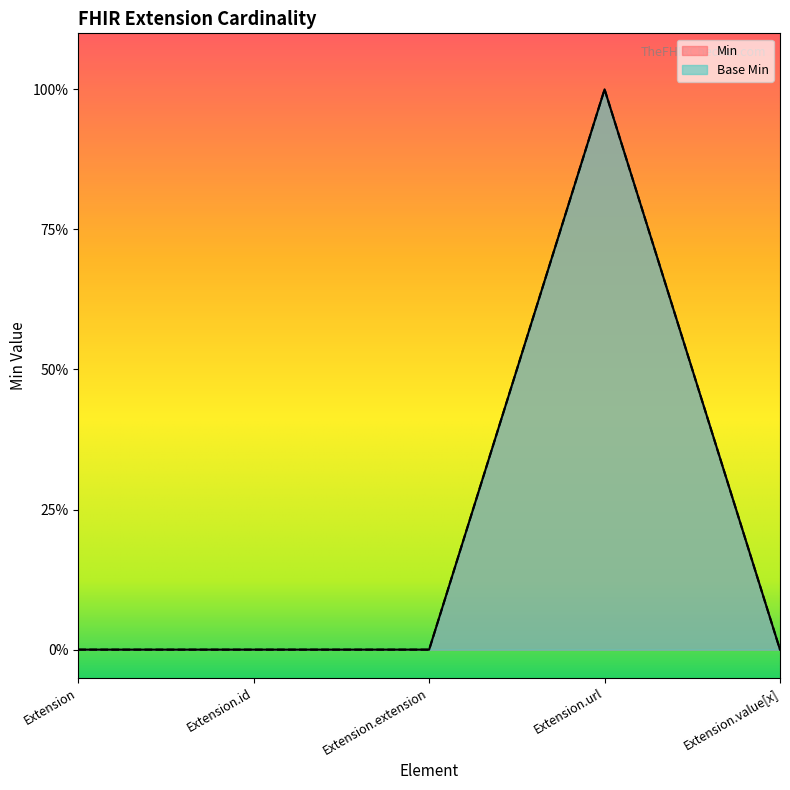

What is the sum of all Base Min values?

1